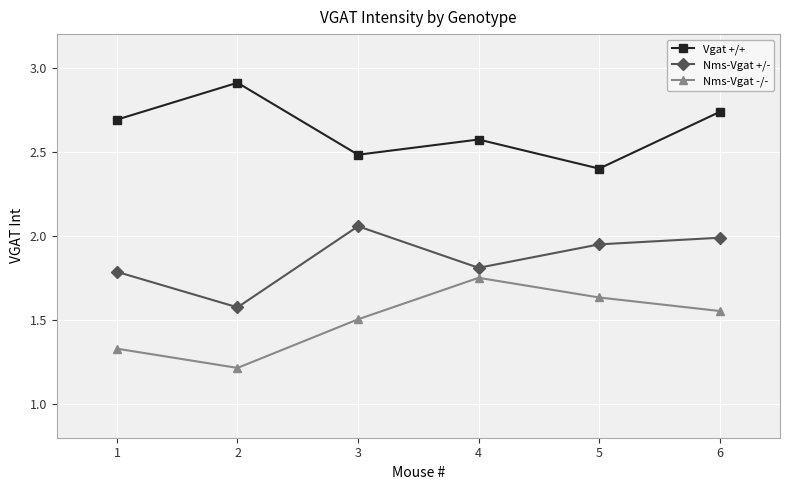

At which label does Nms-Vgat -/- reach its peak?

4